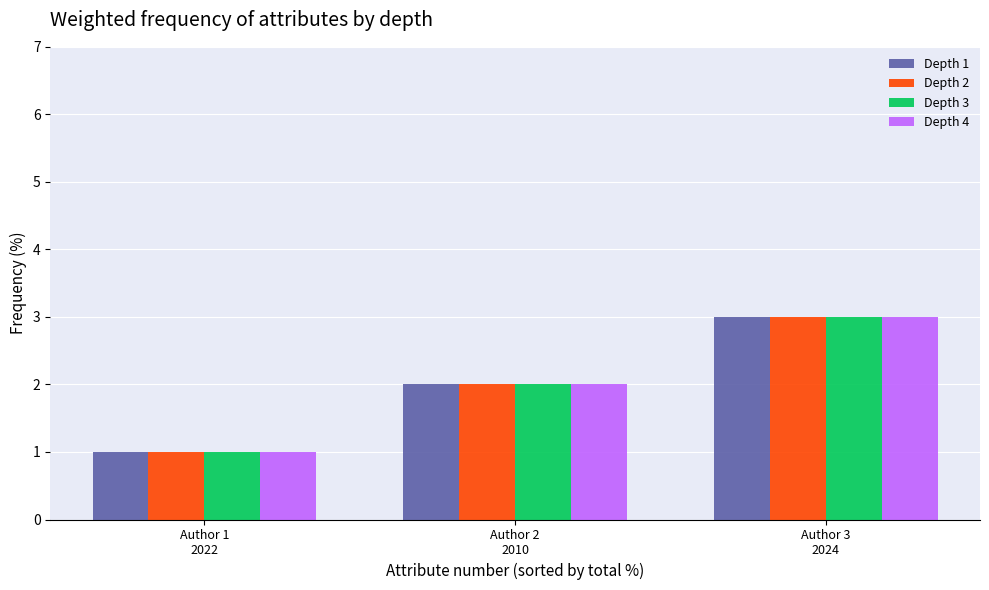

What is the greatest value displayed?

3